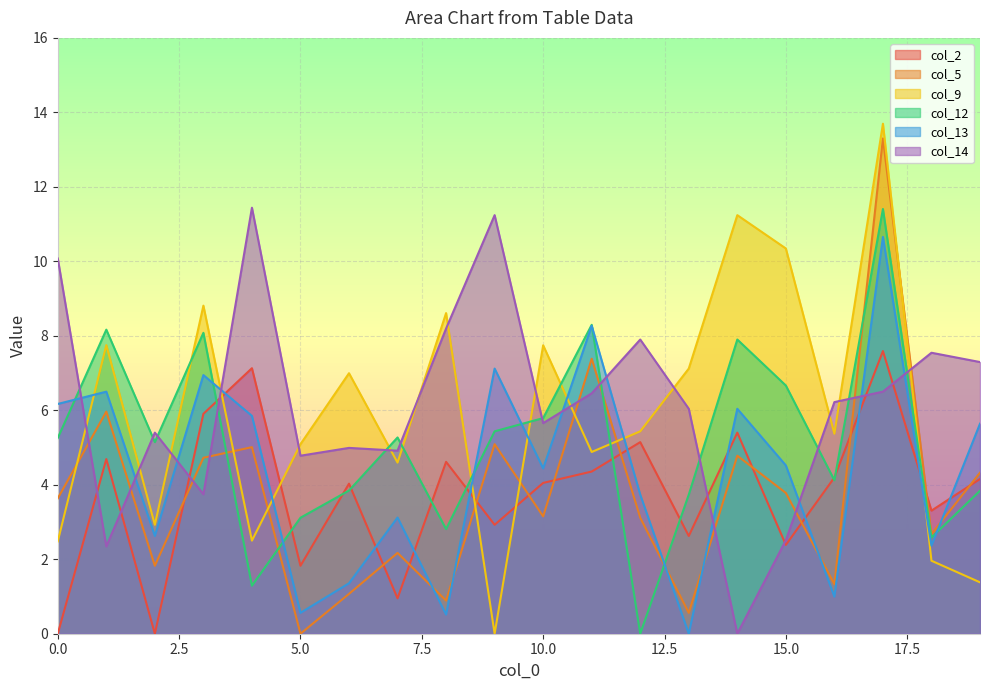

How many values in the col_14 series exceed 6?

11